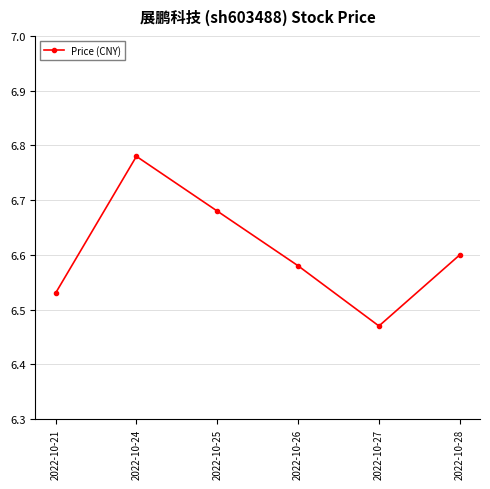

Does the chart display data point markers on the line(s)?

Yes